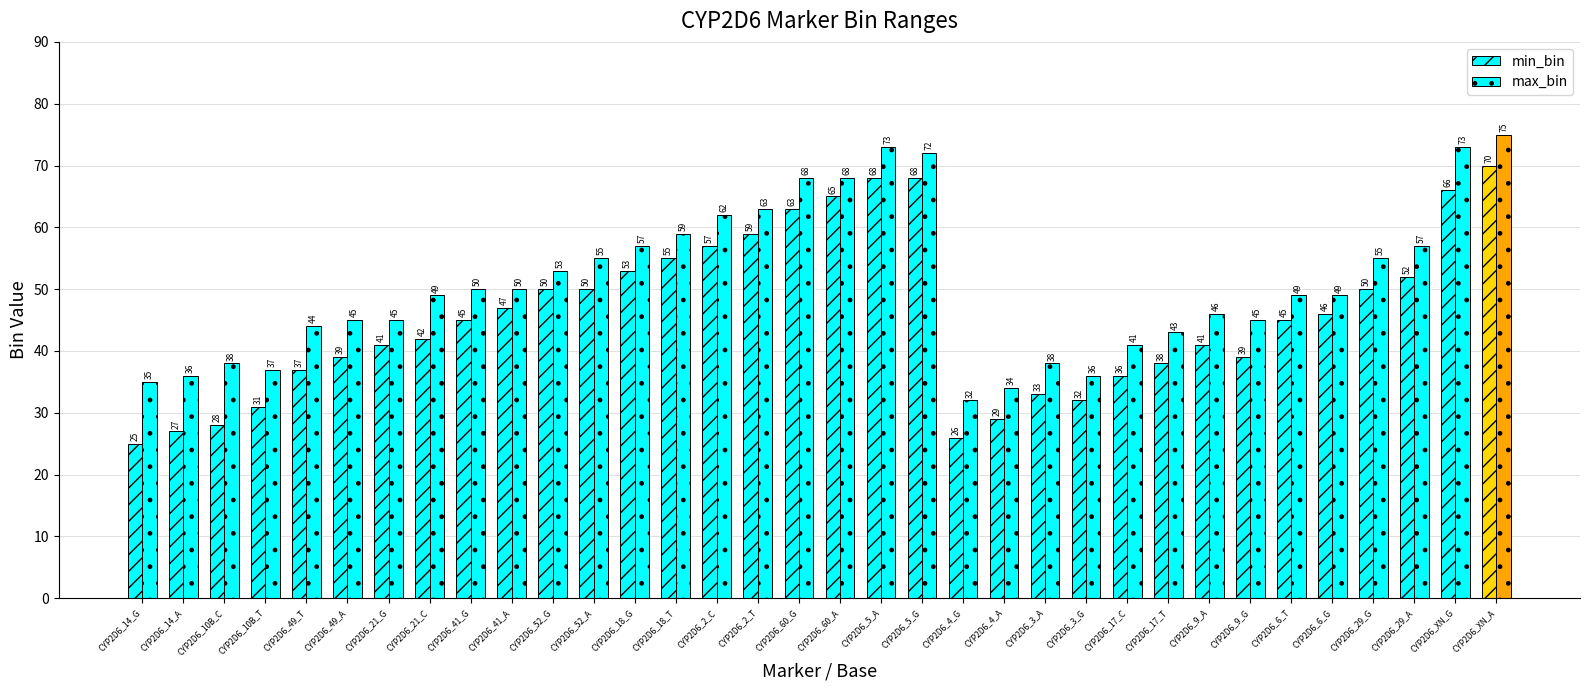

How many groups of bars are there?

34